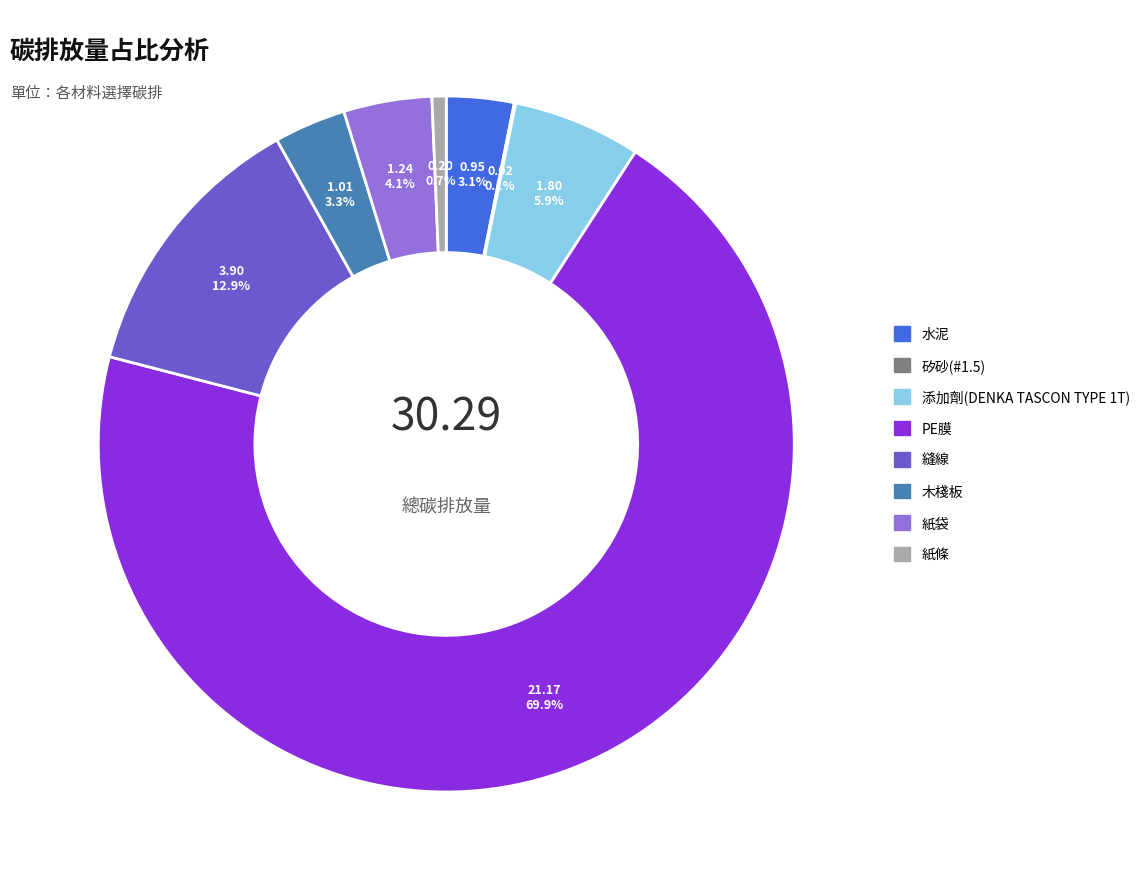

What is the total percentage of 木棧板 and 紙條?

4.0%